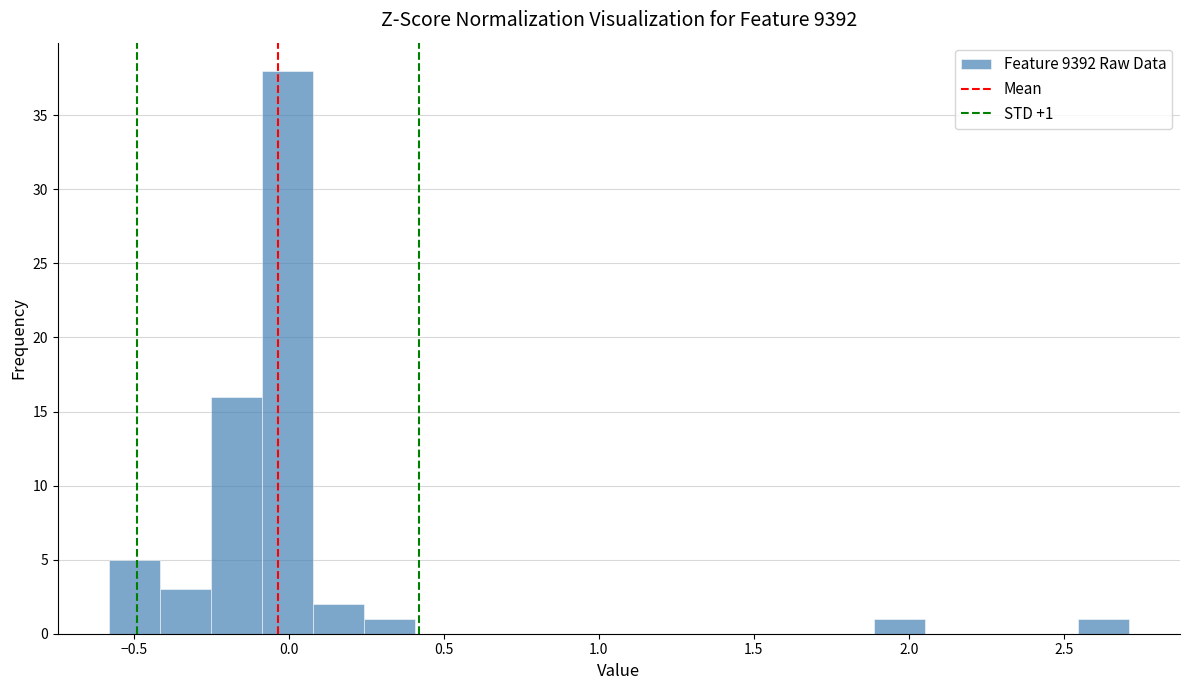

Around what value on the x-axis is the tallest bar? Give the approximate position of its centre, as read against the axis.

0.00